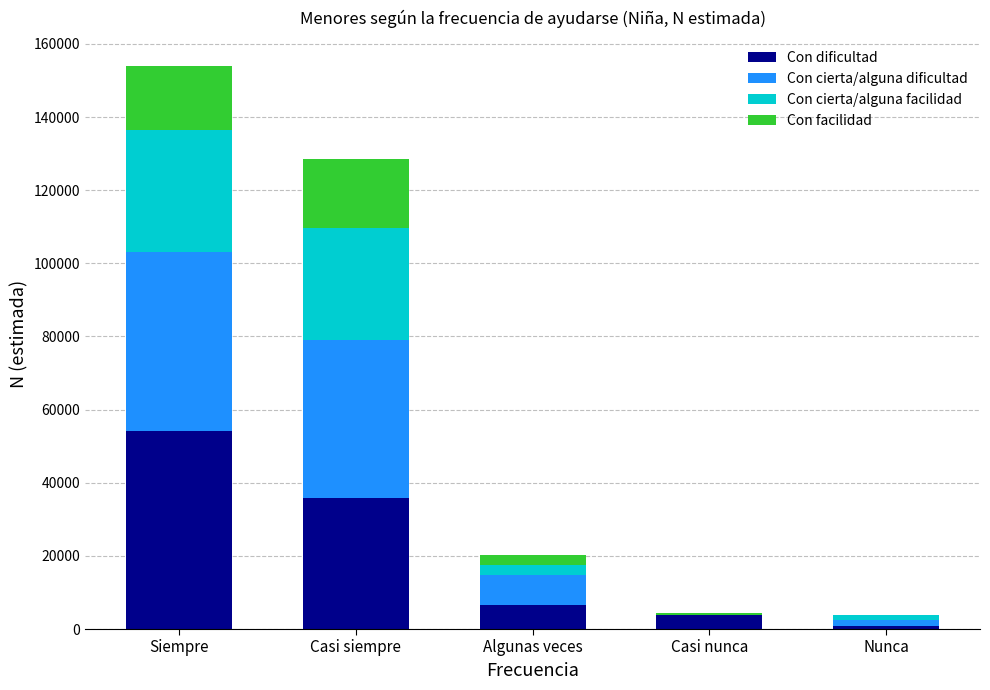

Reading left to right, list the values for the Con dificultad series.

Siempre=54290	Casi siempre=35837	Algunas veces=6514	Casi nunca=3788	Nunca=698